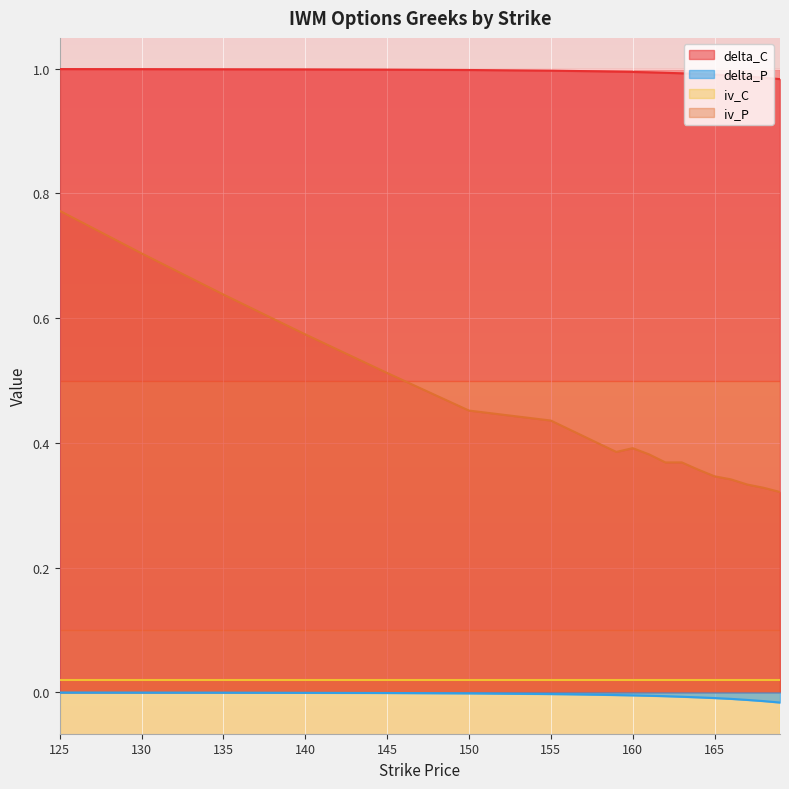

What is the total value across all series at 155?

1.4